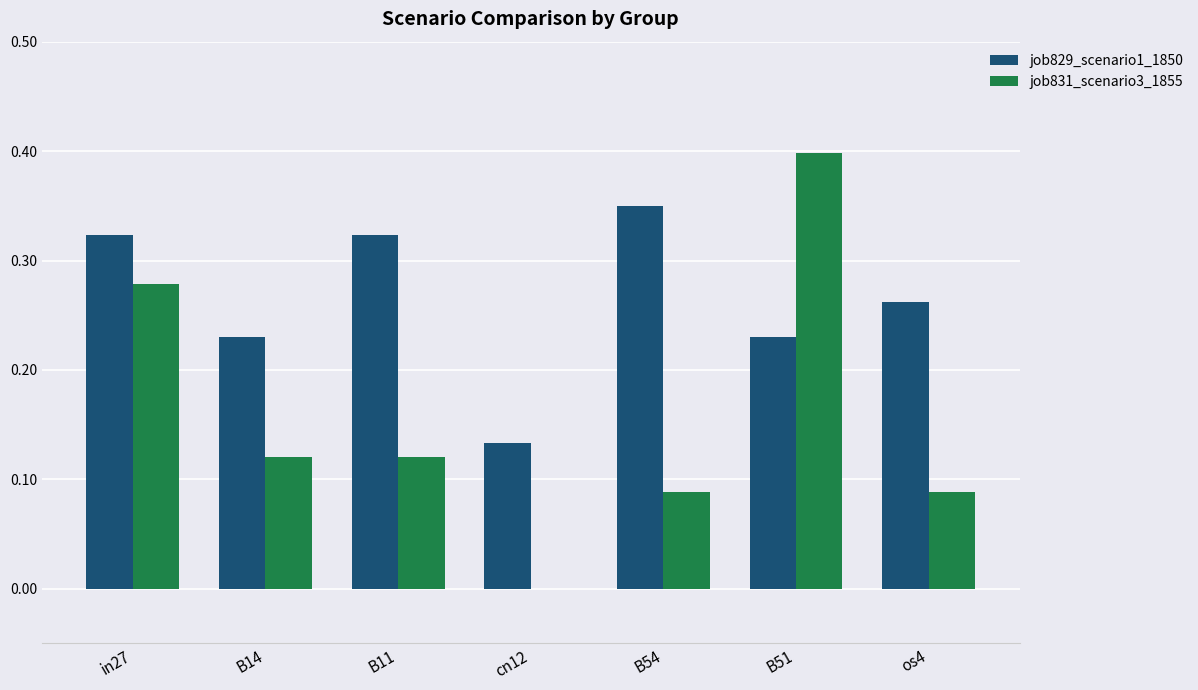

How many series are shown in this chart?

2